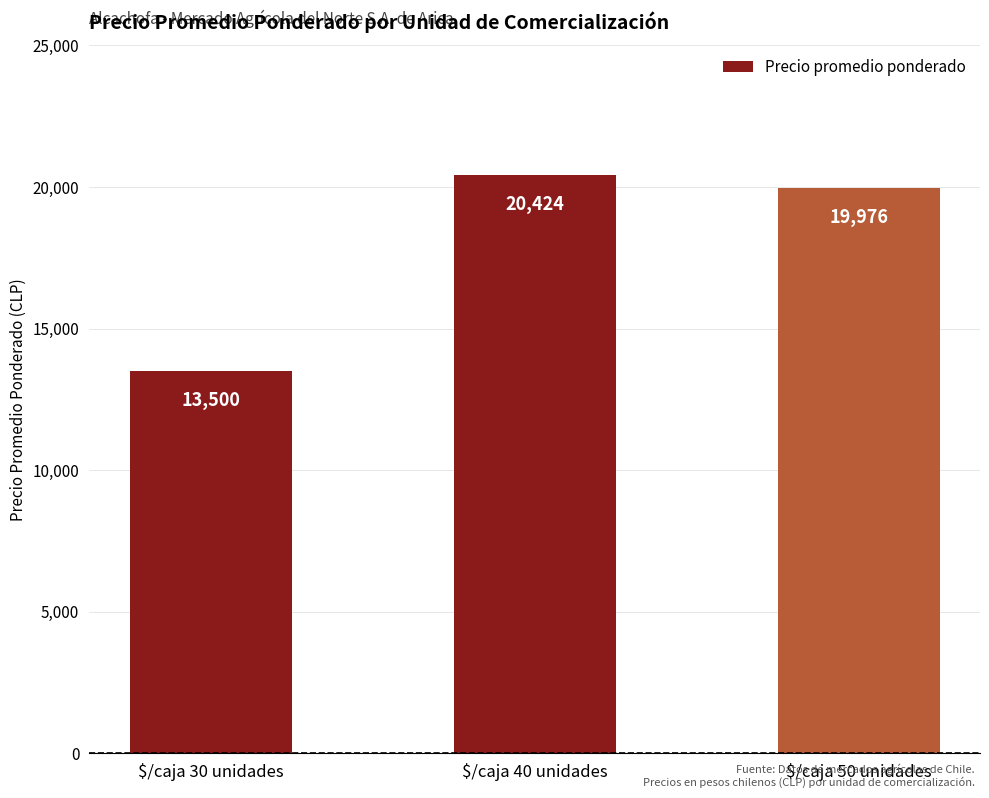

What is the average value?

17967